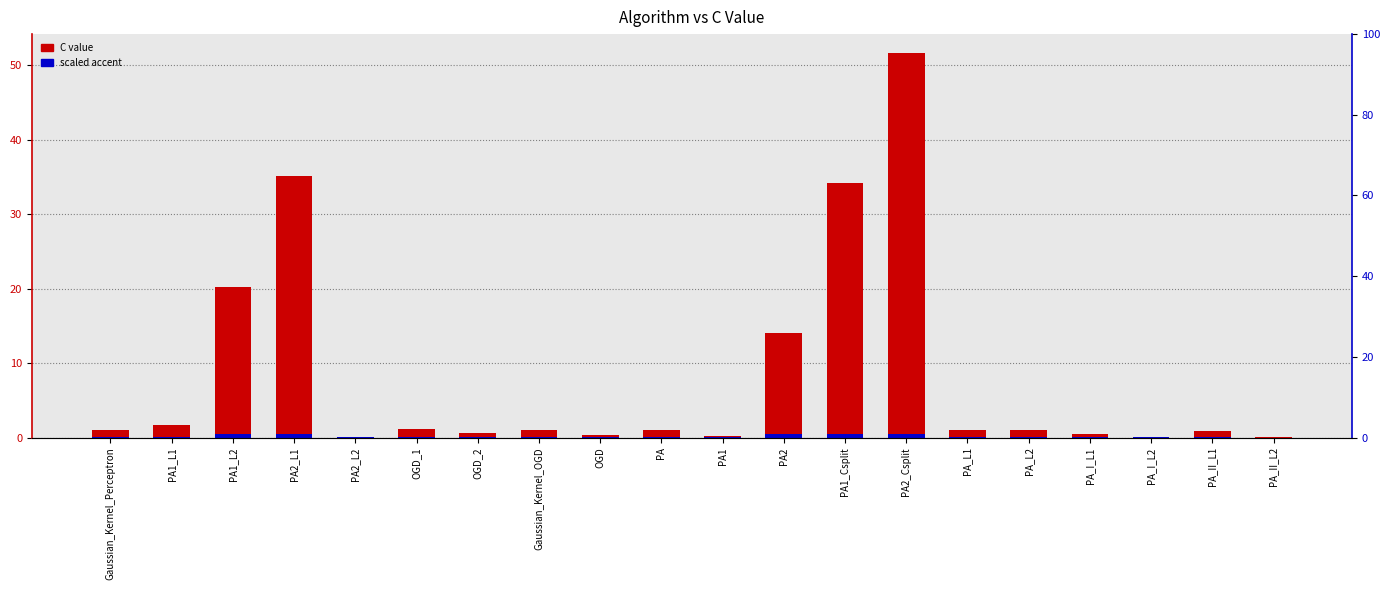

Which series has the largest range (max minus min)?

C value